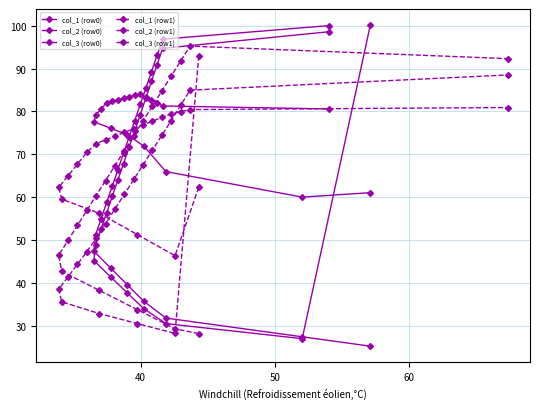

Rank the series by their maximum value, from highest to lowest.

col_3 (row0), col_1 (row0), col_1 (row1), col_3 (row1), col_2 (row0), col_2 (row1)